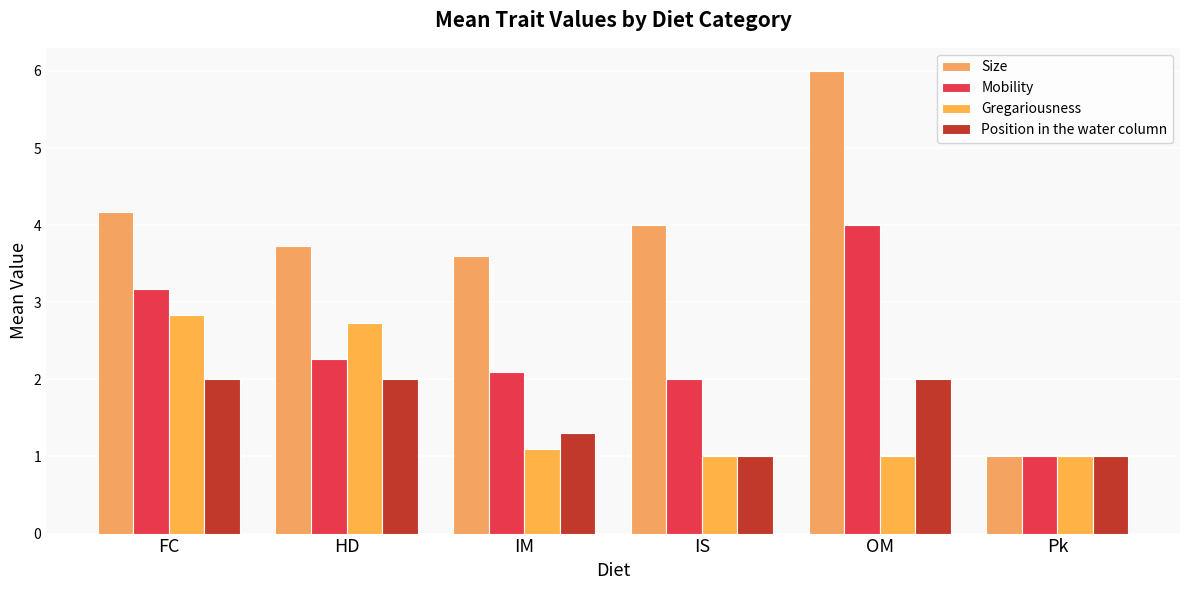

Which category has the lowest value across all series?

Pk